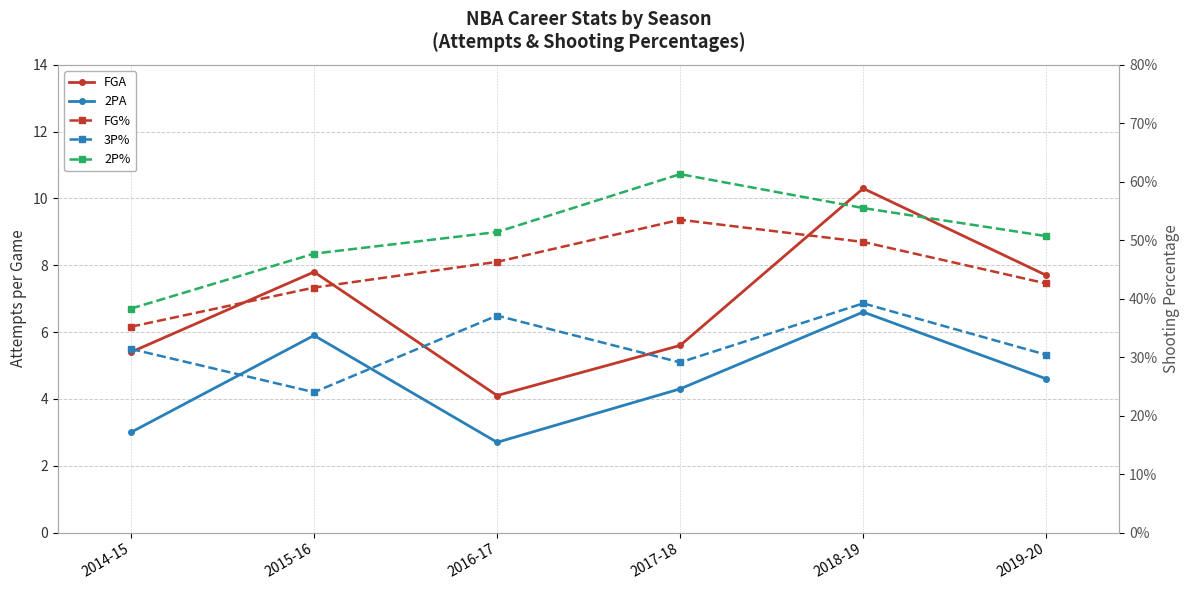

True or false: 2PA and FGA cross at least once.

False